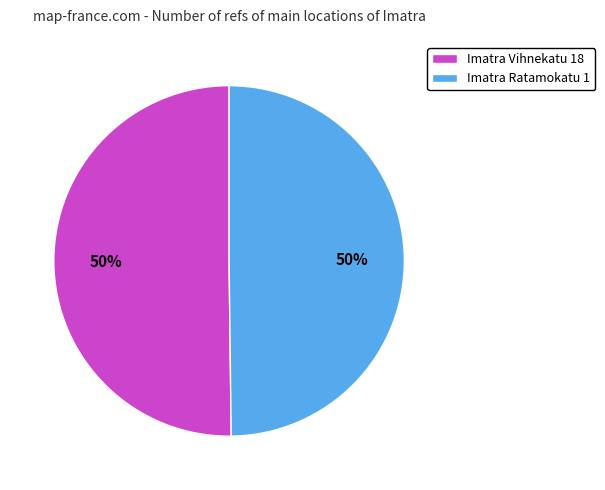

Is the sum of Imatra Ratamokatu 1 and Imatra Vihnekatu 18 greater than half?

Yes